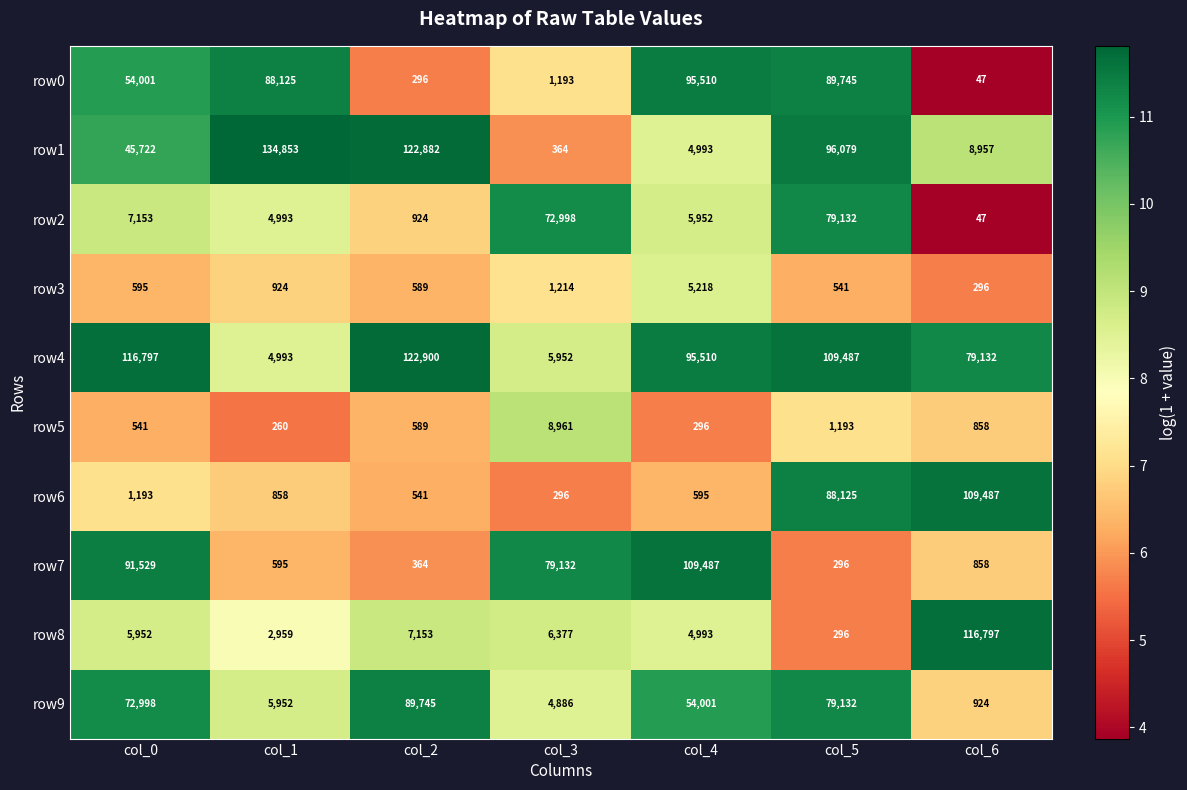

Which series has the largest total across all categories?

row4